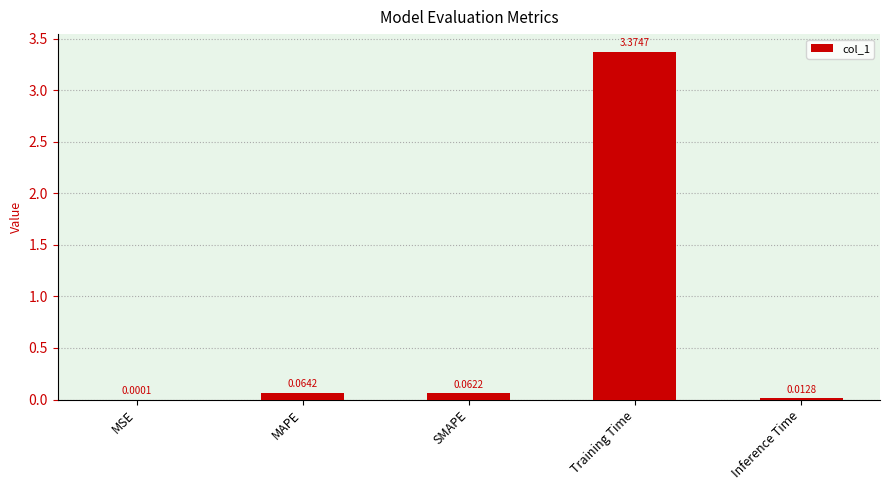

At which label is the value closest to 1?

MAPE